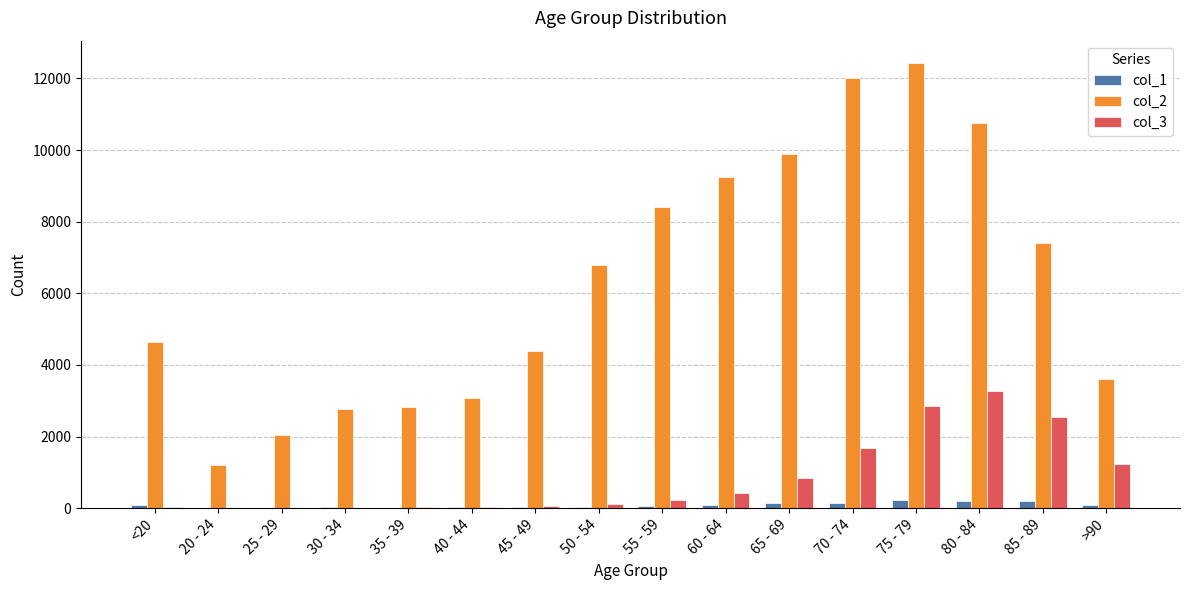

What is the maximum value shown in the chart?

12434